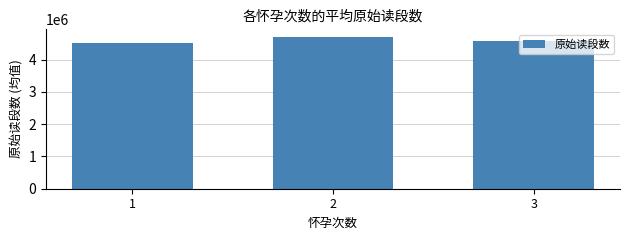

Reading right to left, what are all the values shown in this chart?

3=4560080.0	2=4699197.4	1=4512114.8